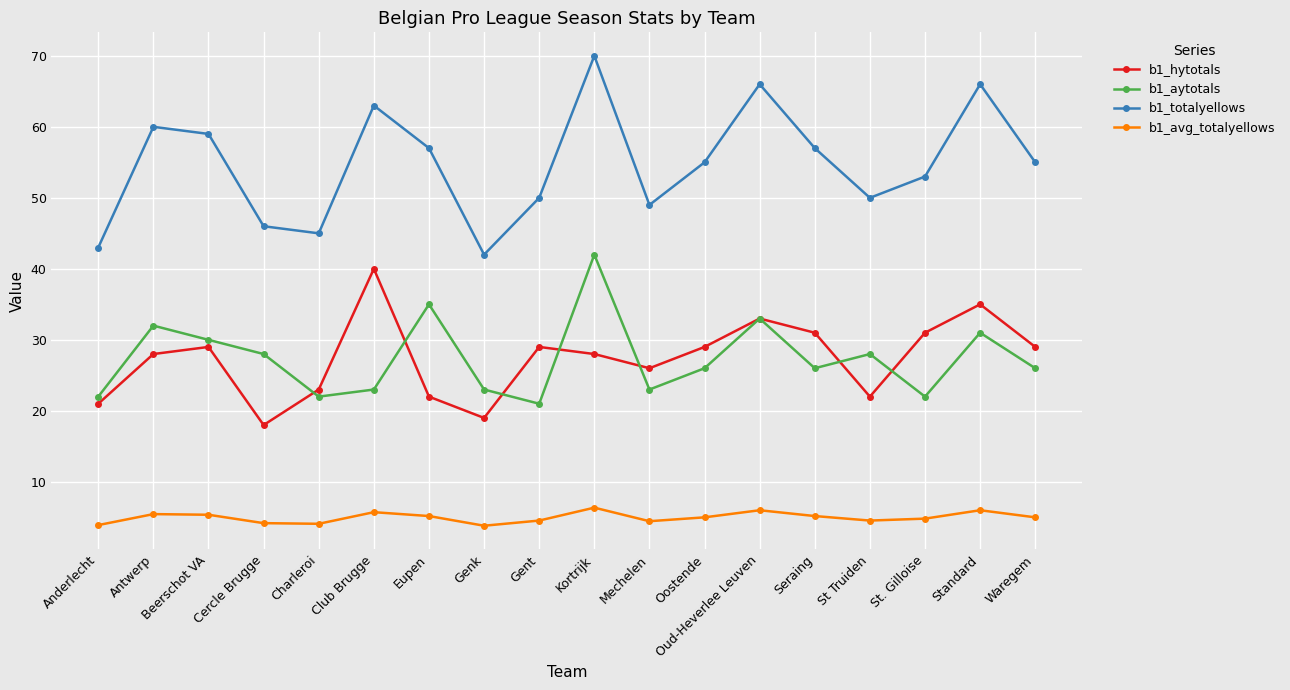

How many lines are shown in the chart?

4